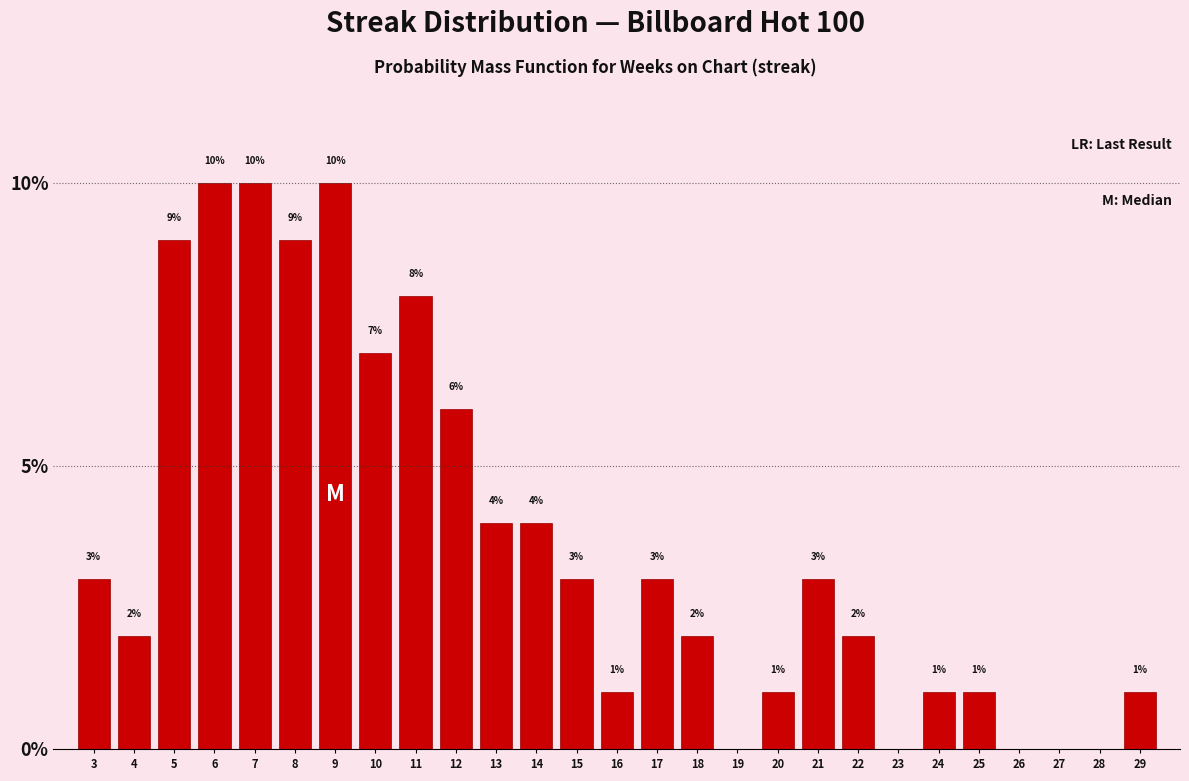

Reading right to left, transcribe all the data shown in this chart.

29=1.0	28=0.0	27=0.0	26=0.0	25=1.0	24=1.0	23=0.0	22=2.0	21=3.0	20=1.0	19=0.0	18=2.0	17=3.0	16=1.0	15=3.0	14=4.0	13=4.0	12=6.0	11=8.0	10=7.0	9=10.0	8=9.0	7=10.0	6=10.0	5=9.0	4=2.0	3=3.0